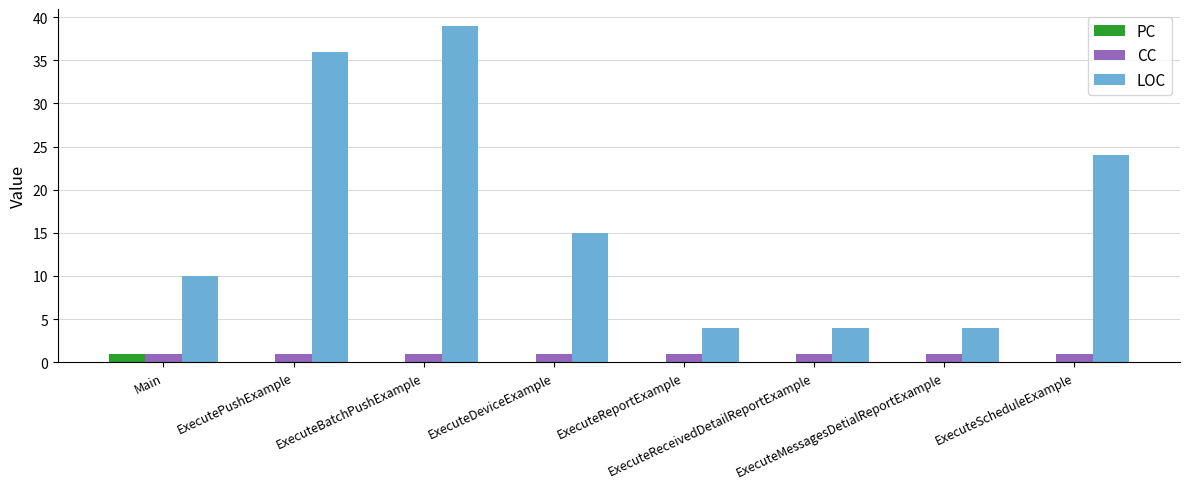

Count the number of data series in this chart.

3